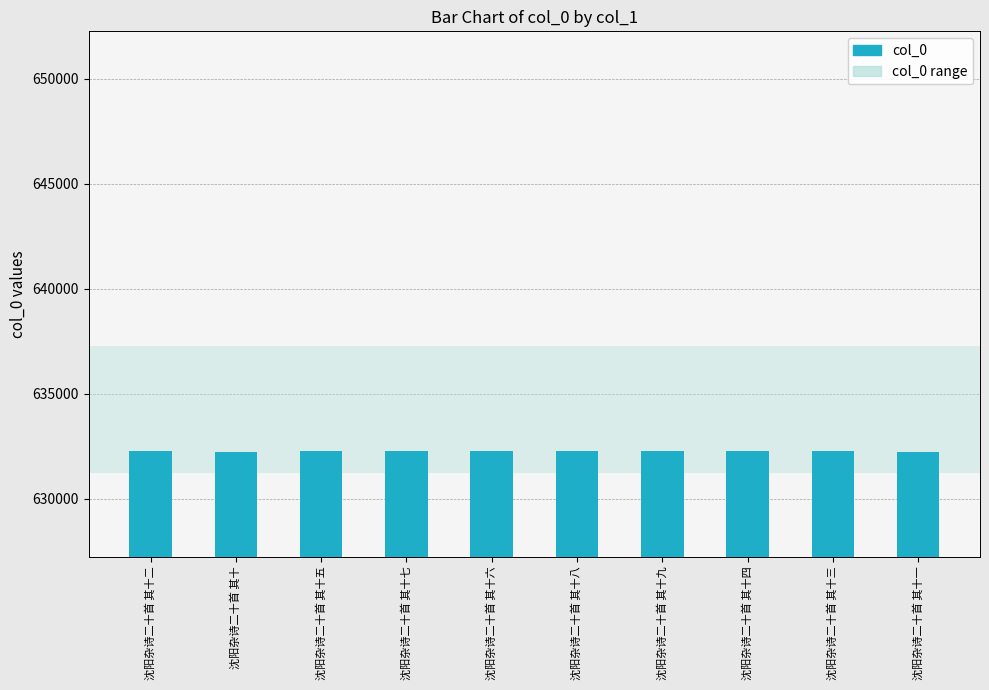

What position from the right is 沈阳杂诗二十首 其十六?

6